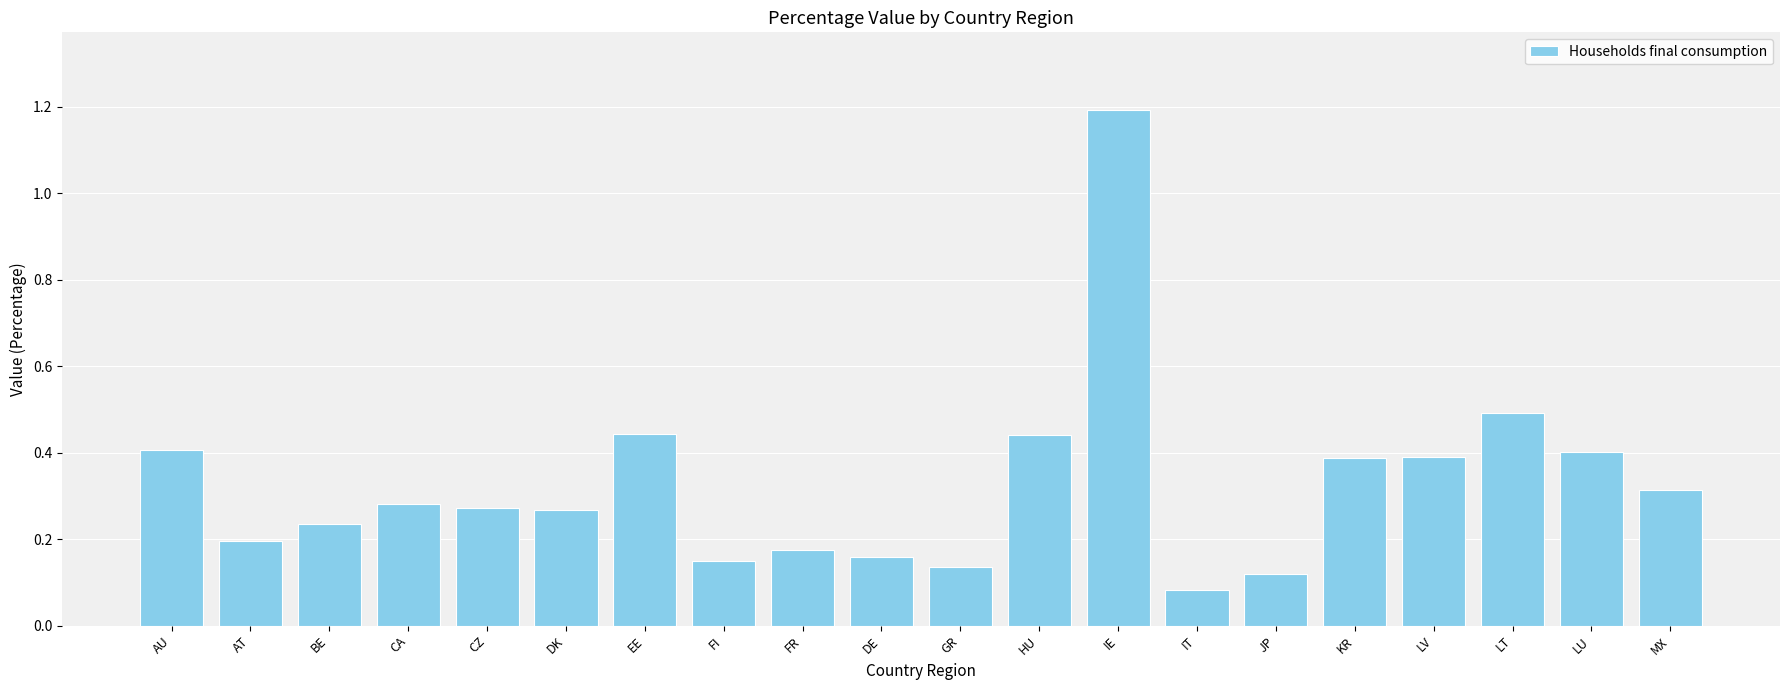

What is the difference between the maximum and minimum values?

1.1